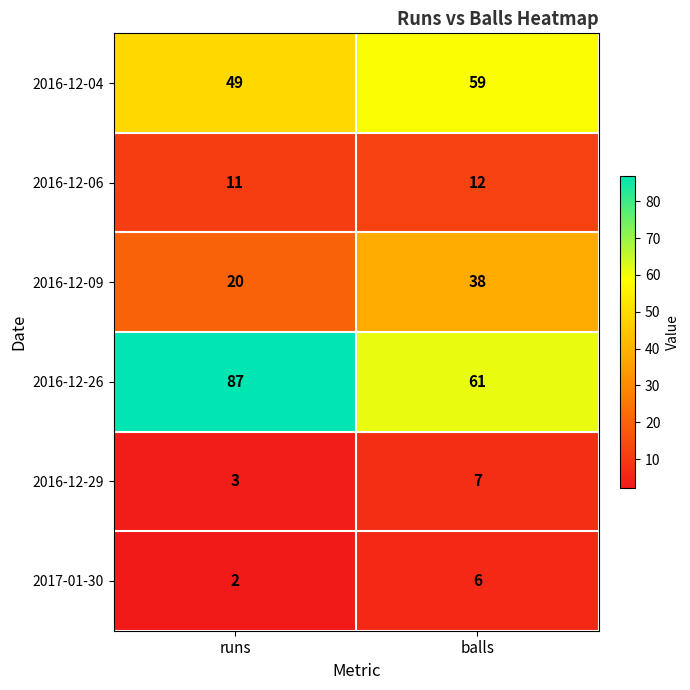

True or false: 2016-12-04 has a value of 59 at balls.

True